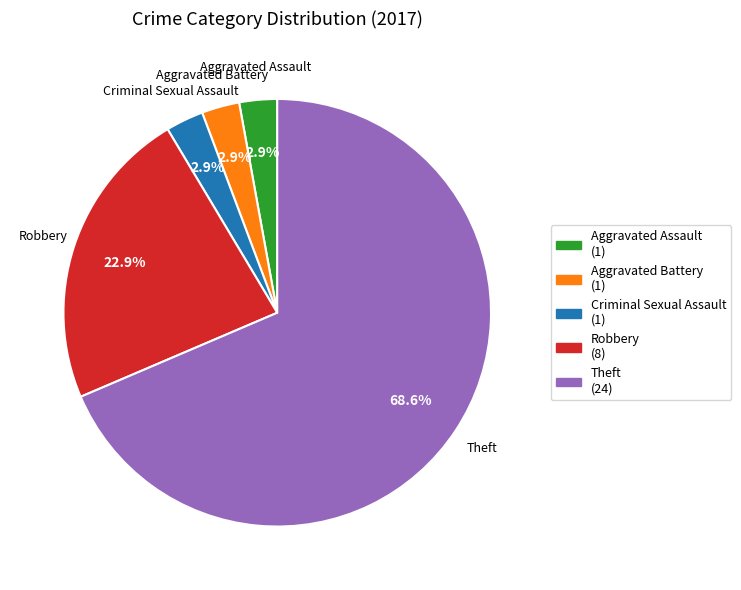

How many segments does this pie chart have?

5